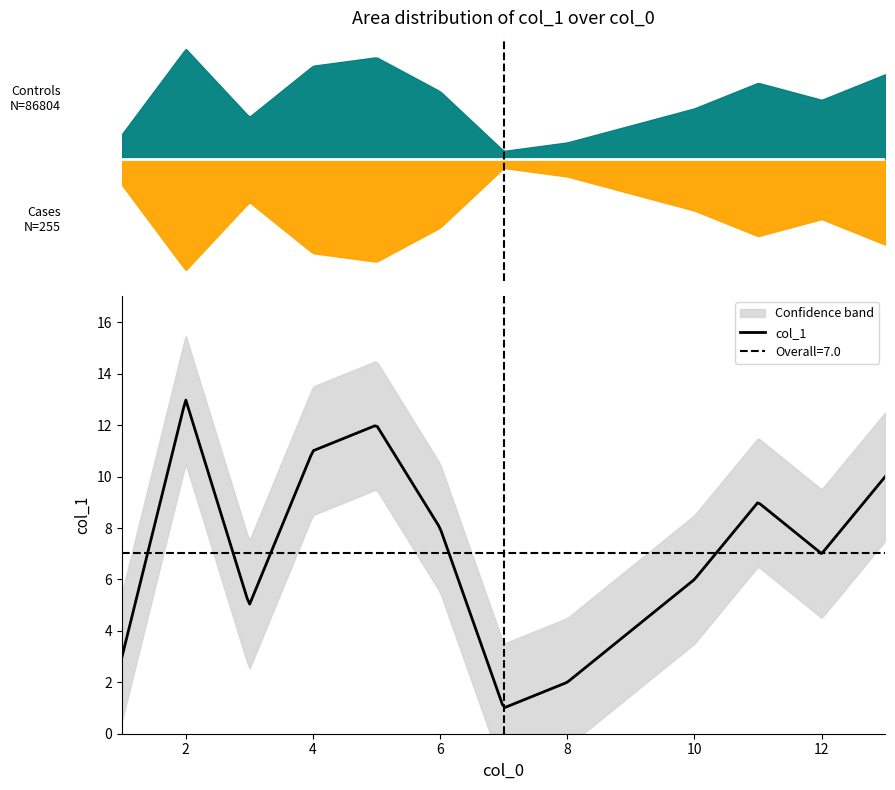

How many data points are less than 7?

6